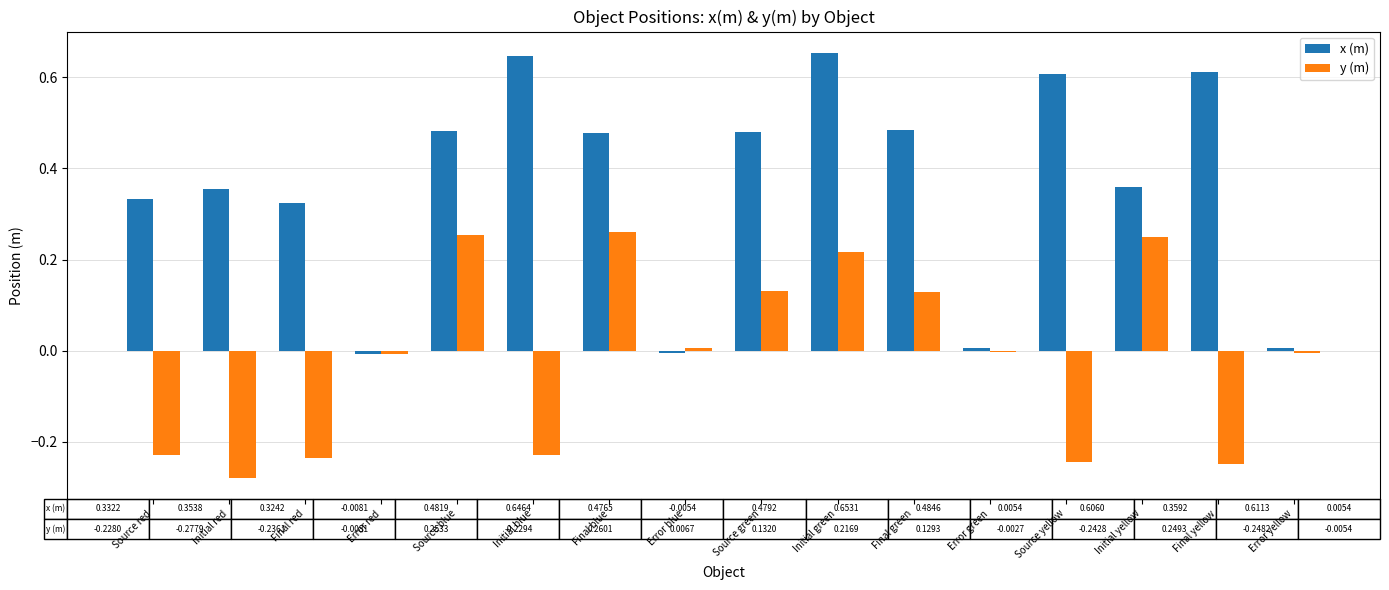

How many data points in x (m) are above 0?

14